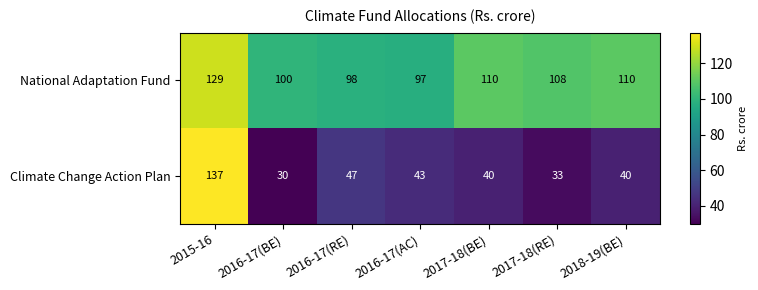

Reading left to right, extract all data points from this chart.

National Adaptation Fund: 2015-16=129	2016-17(BE)=100	2016-17(RE)=98	2016-17(AC)=97	2017-18(BE)=110	2017-18(RE)=108	2018-19(BE)=110
Climate Change Action Plan: 2015-16=137	2016-17(BE)=30	2016-17(RE)=47	2016-17(AC)=43	2017-18(BE)=40	2017-18(RE)=33	2018-19(BE)=40